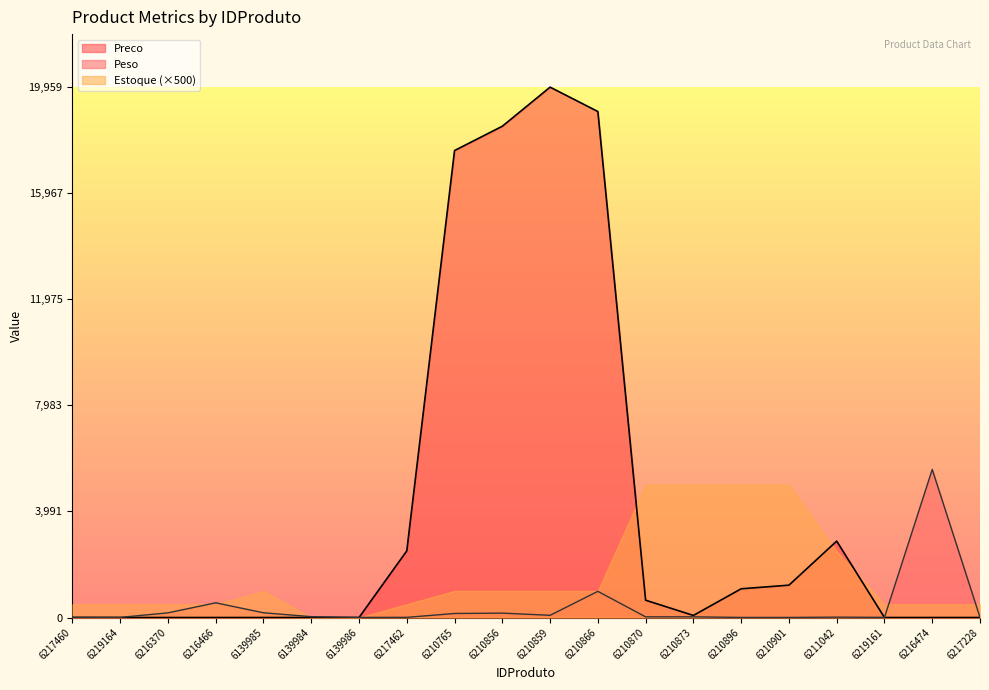

At which category is the sum across all series the highest?

6210859